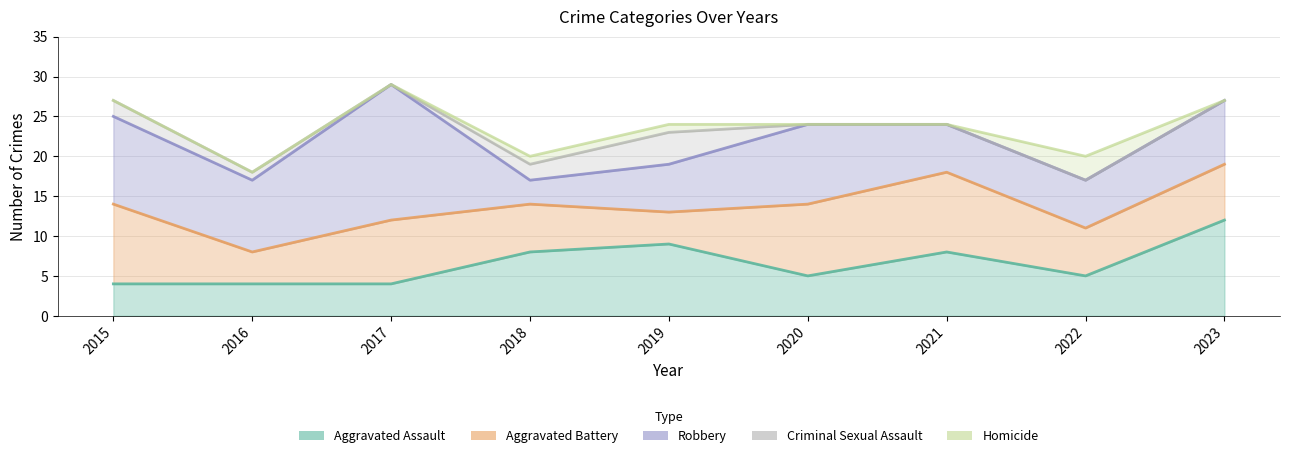

What is the value of the Criminal Sexual Assault point at the 2nd from the left?

1